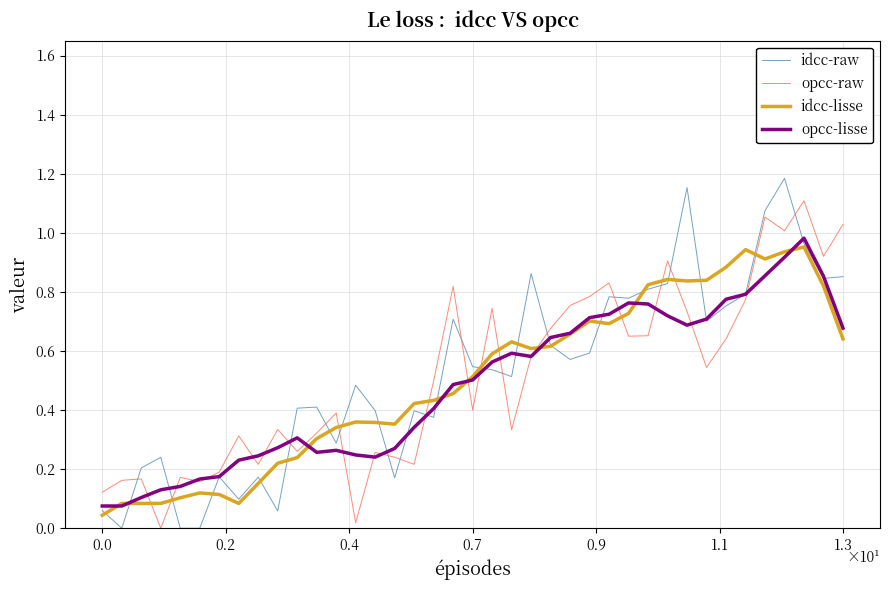

How many distinct data groups are displayed?

4